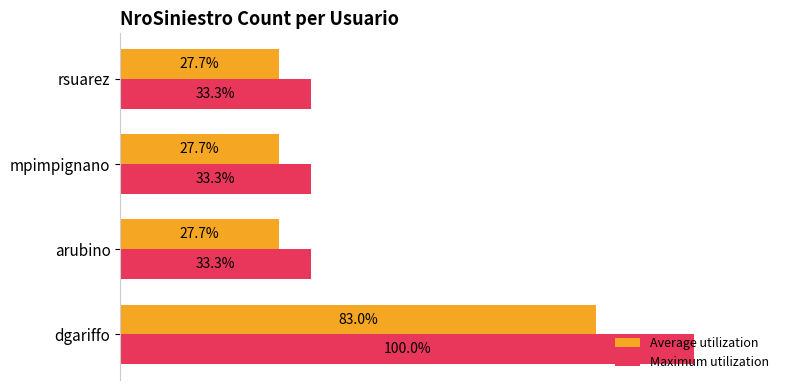

Rank the series at rsuarez from lowest to highest value.

Average utilization, Maximum utilization